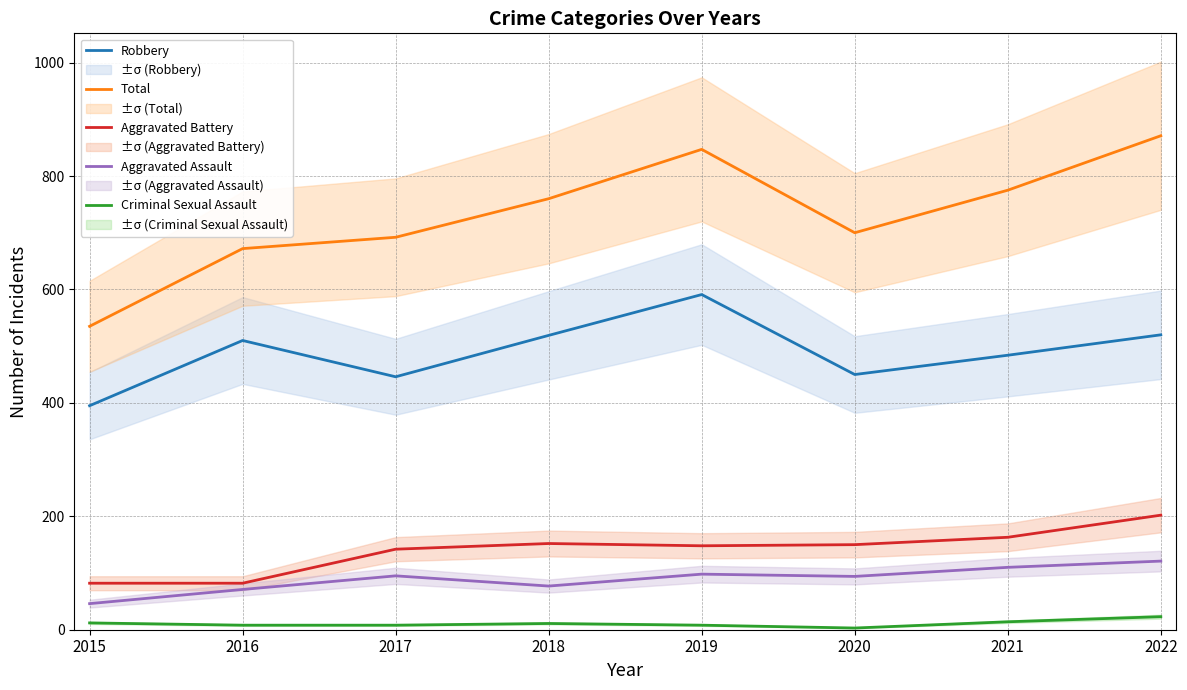

What is the difference between the Total values at 2017 and 2019?

155